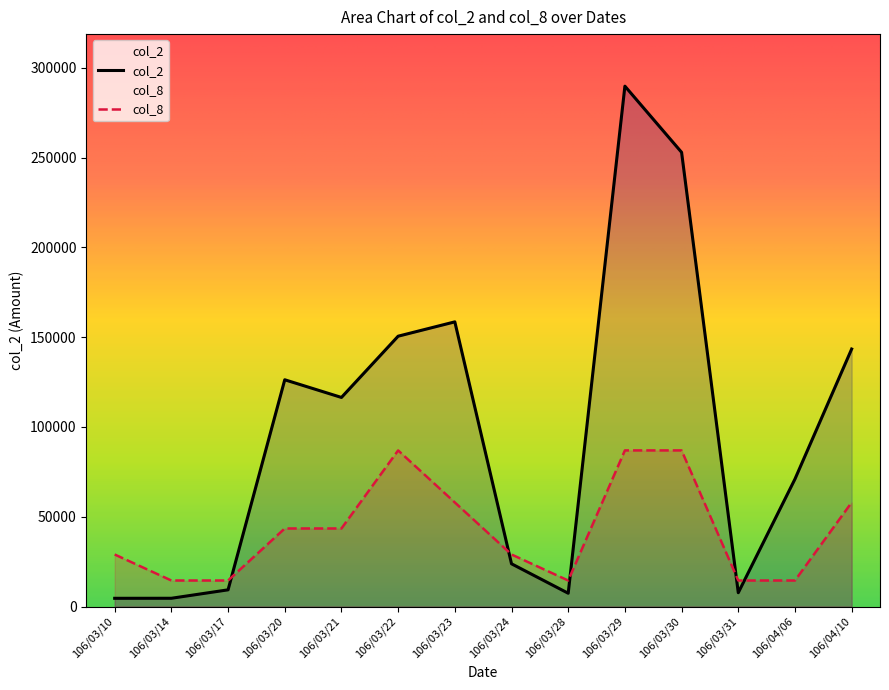

Between 106/03/10 and 106/03/21, which series saw the biggest shift?

col_2